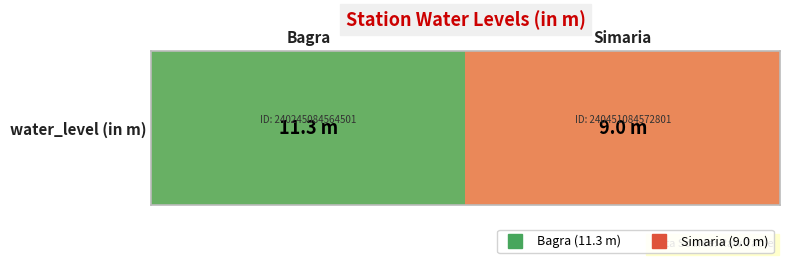

Reading right to left, what are all the values shown in this chart?

9.0	11.3